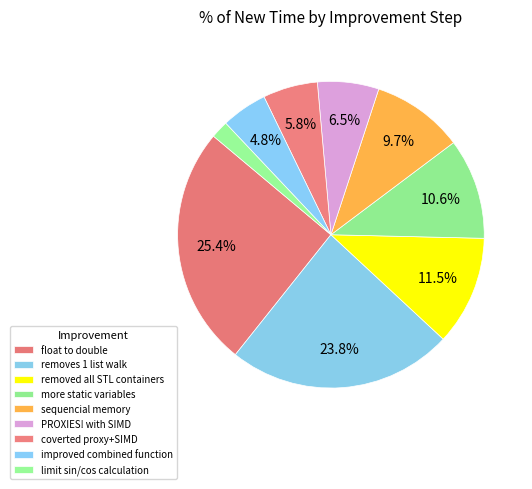

How many segments does this pie chart have?

9